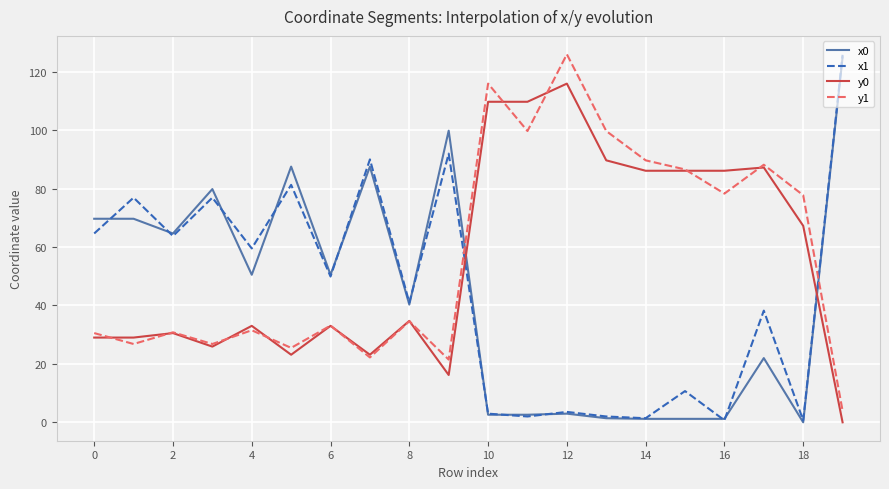

Which series ends up on top after the final intersection of x0 and y1?

x0